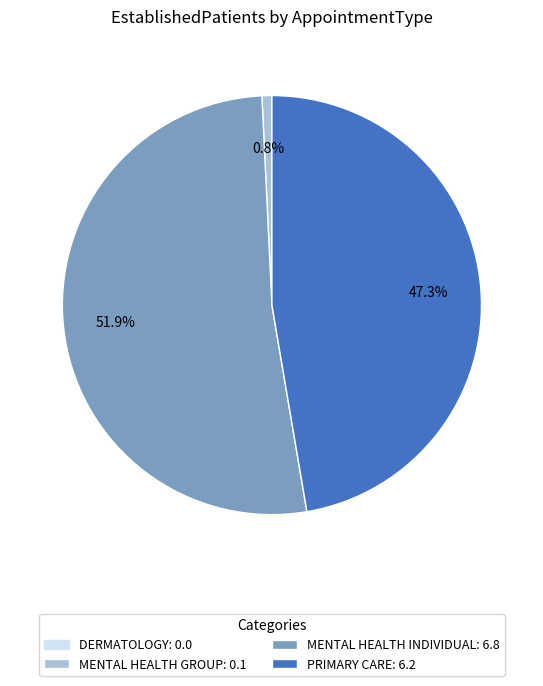

Is there a majority slice in this chart?

Yes